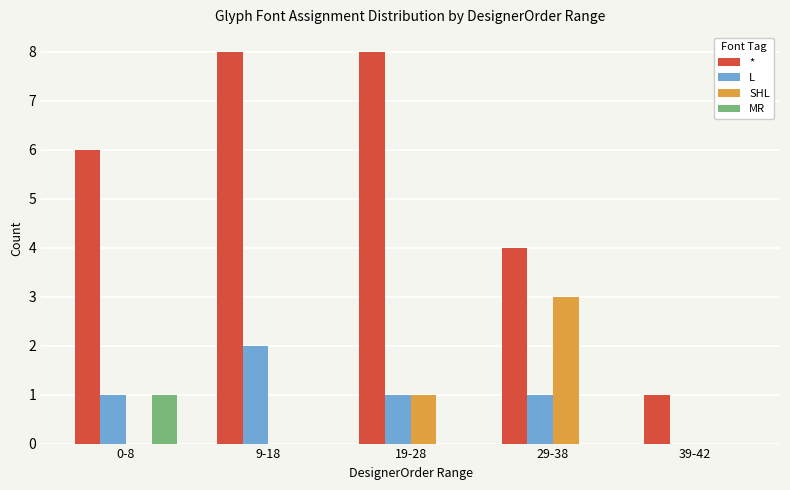

The value of SHL at 29-38 is 3. True or false?

True